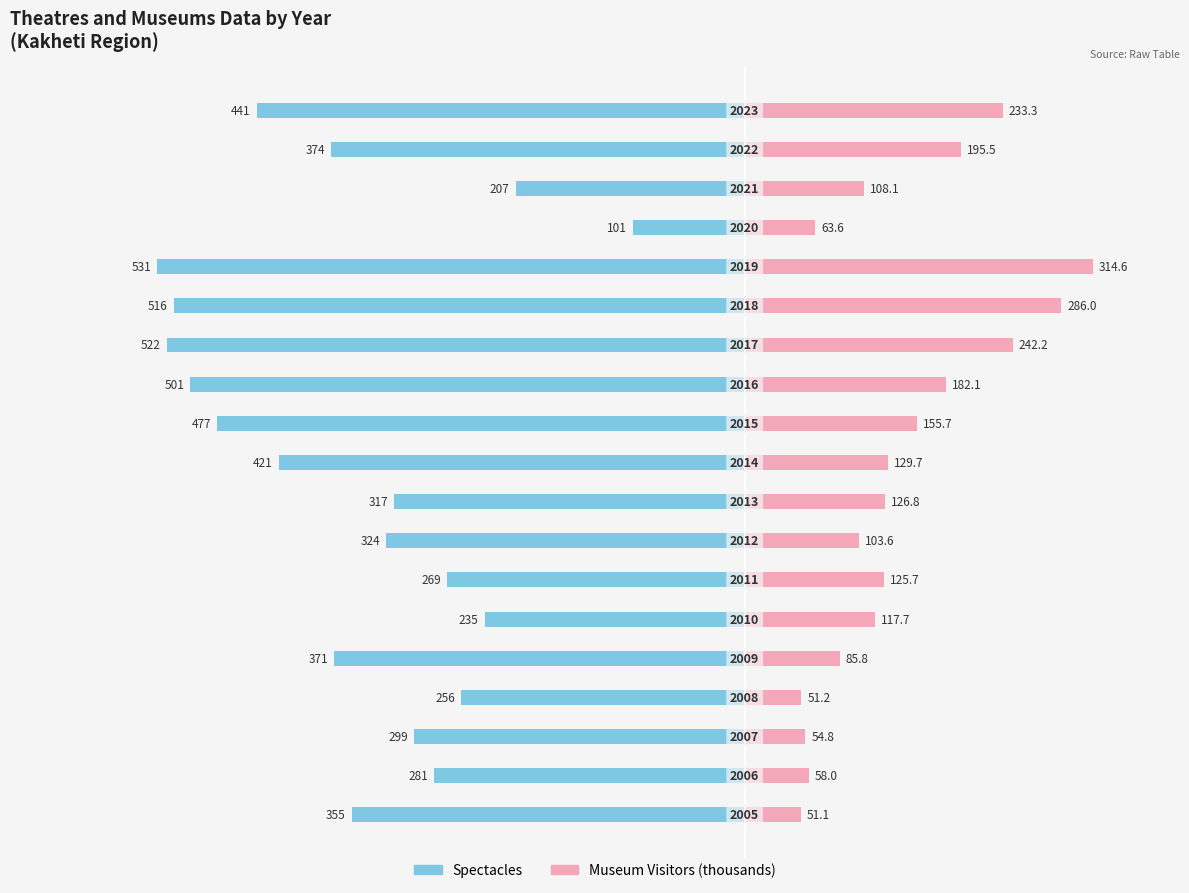

The Spectacles series shows -153.1 at 9. True or false?

False